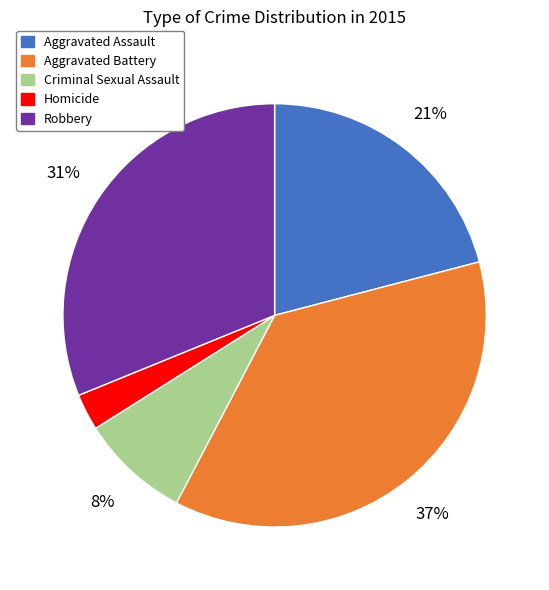

To the nearest percent, what is the difference between the largest and smallest slice percentages?

34%